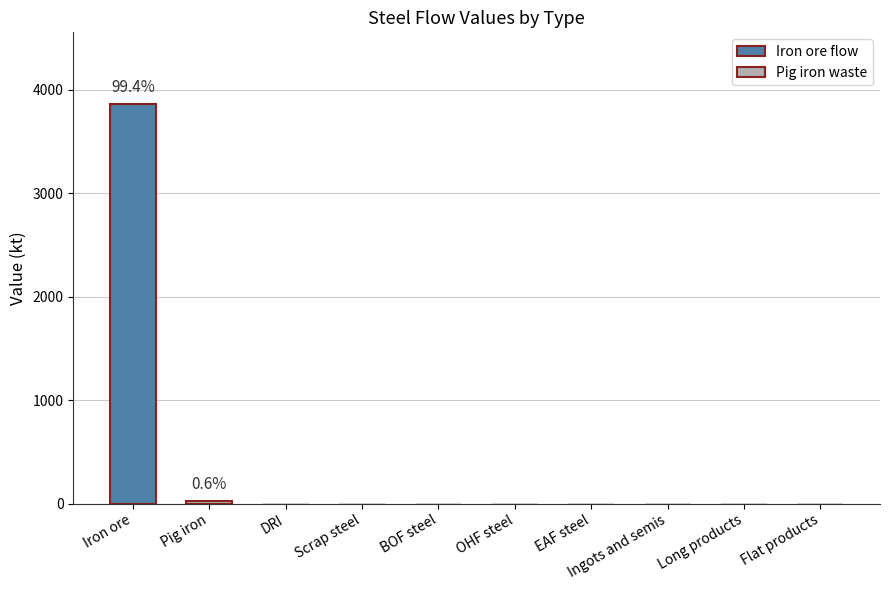

Are the bars grouped side by side (vs. stacked)?

No